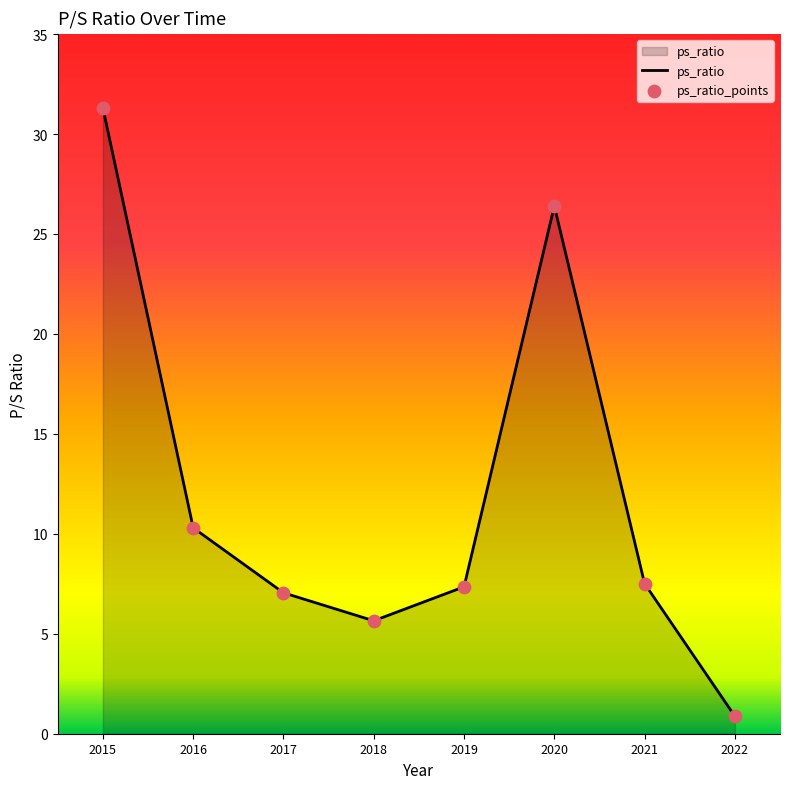

Which has a higher value, 2022 or 2016?

2016